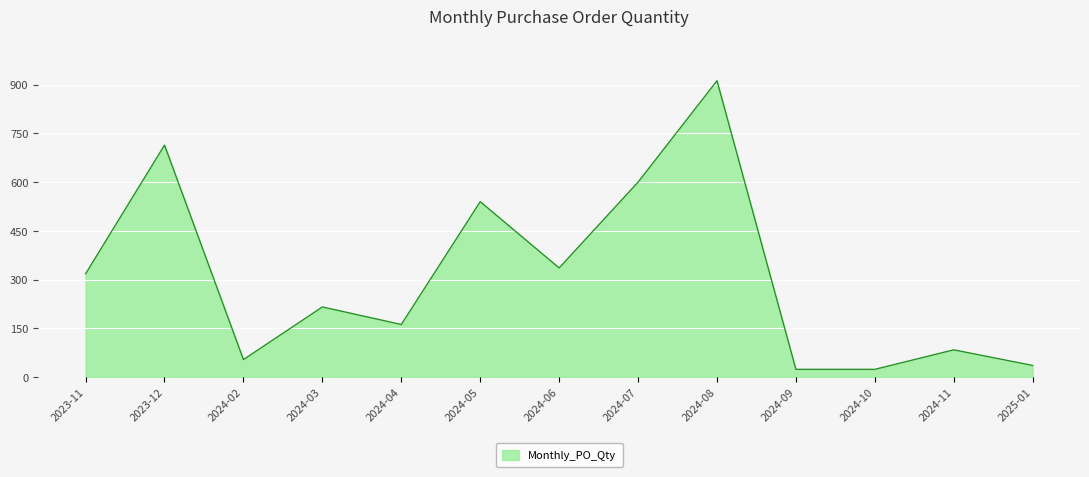

What is the average value?

309